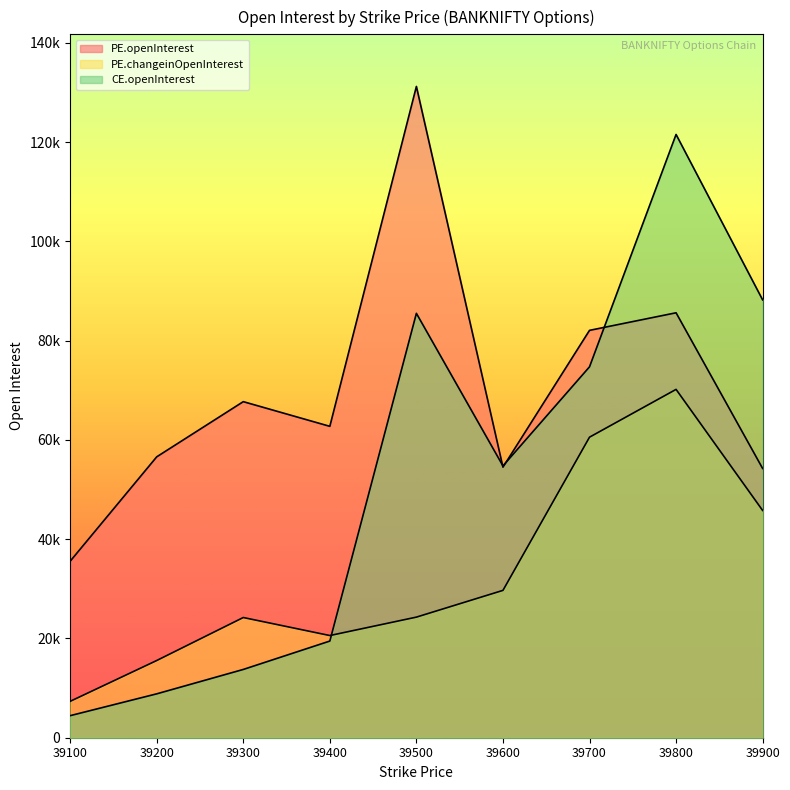

Which series has the largest range (max minus min)?

CE.openInterest